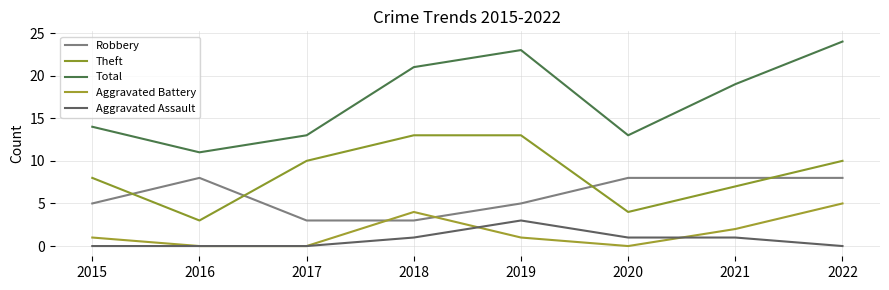

The Aggravated Battery series shows 3 at 2021. True or false?

False